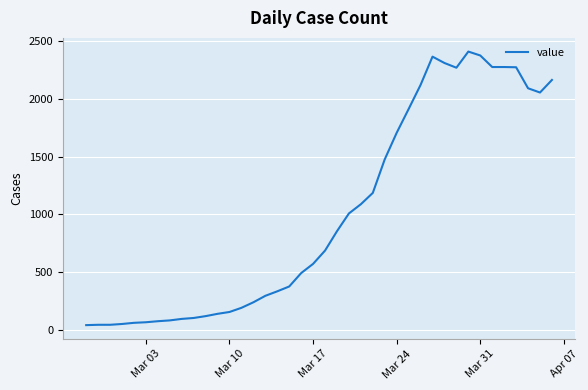

What is the maximum value shown in the chart?

2411